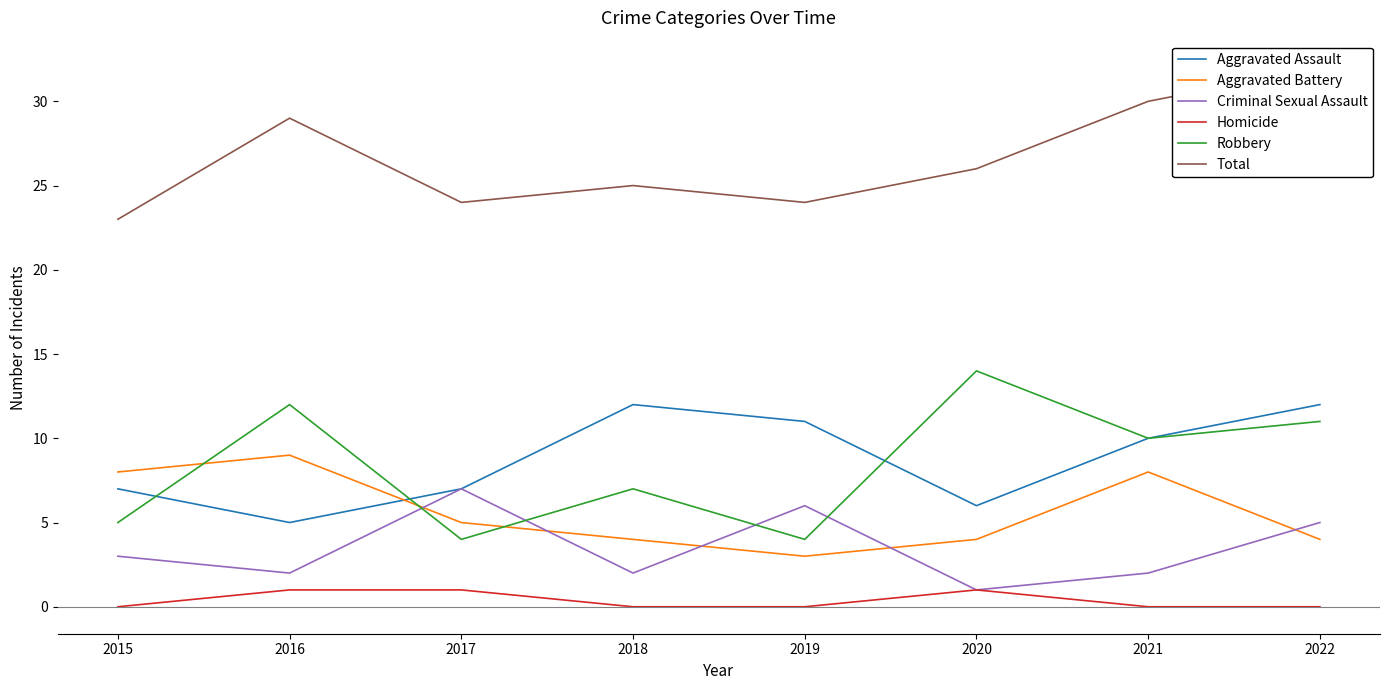

How many series are shown in this chart?

6